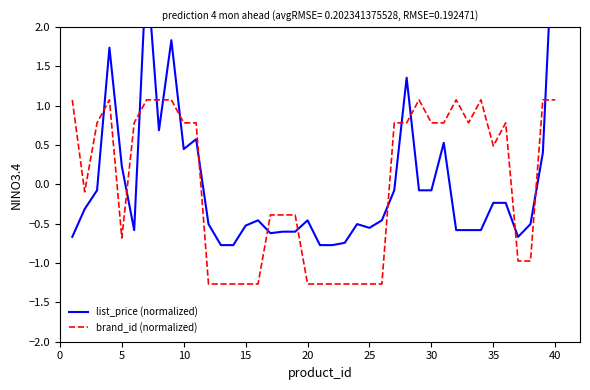

The brand_id (normalized) series shows 0.8 at 10. True or false?

True